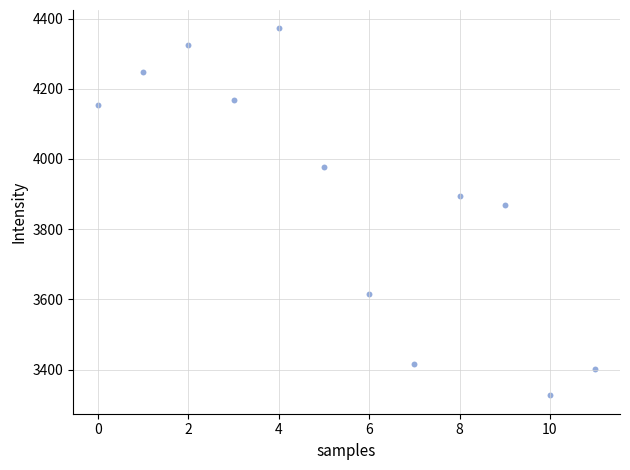

What is the average Y value?

3897.6